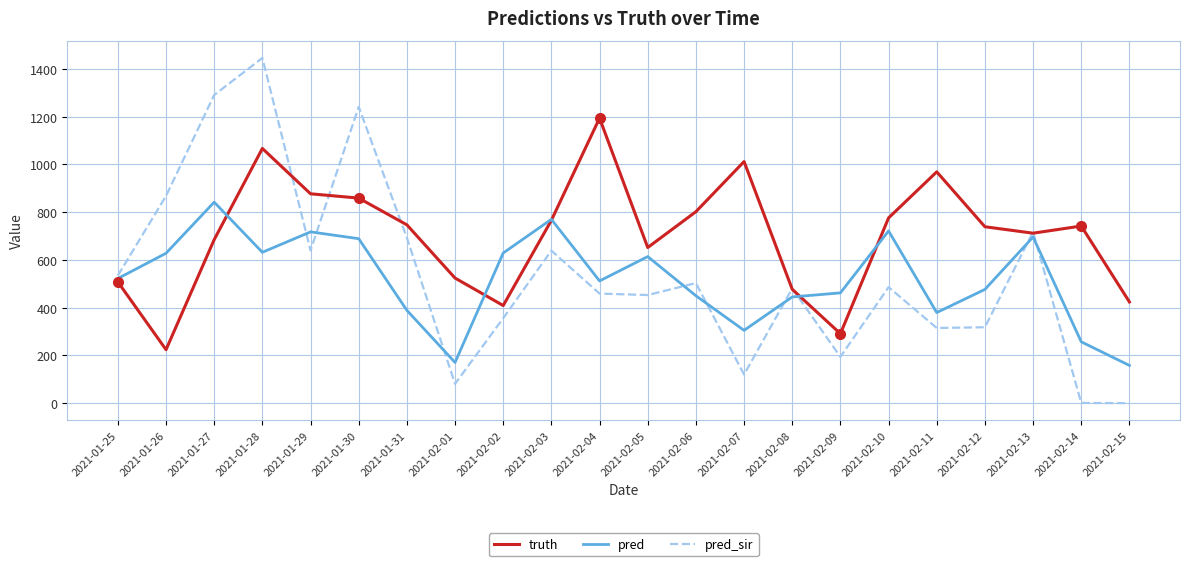

What is the spread (max minus min) of values at 2021-01-25?

26.4